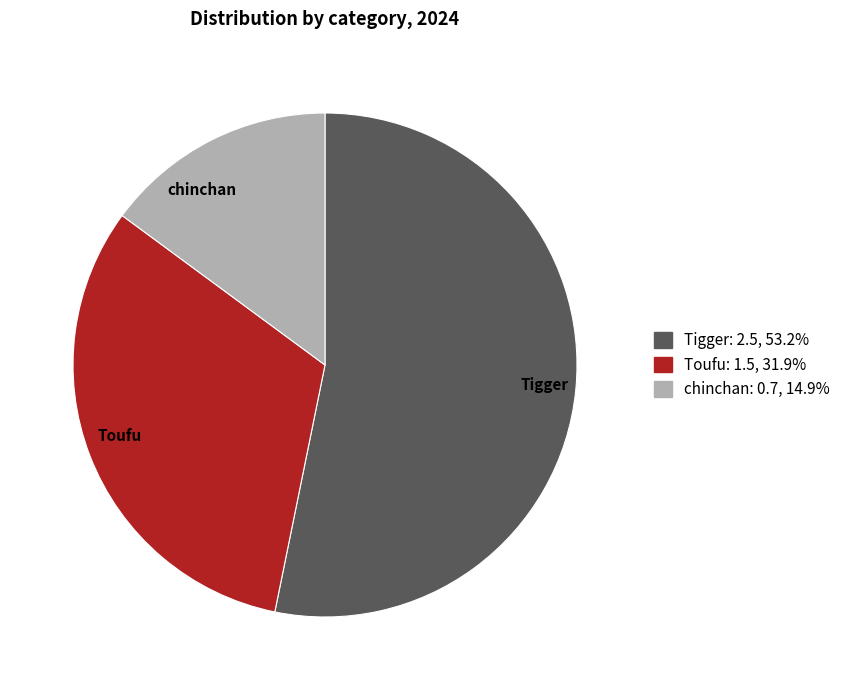

Rank the categories by value from lowest to highest.

chinchan, Toufu, Tigger